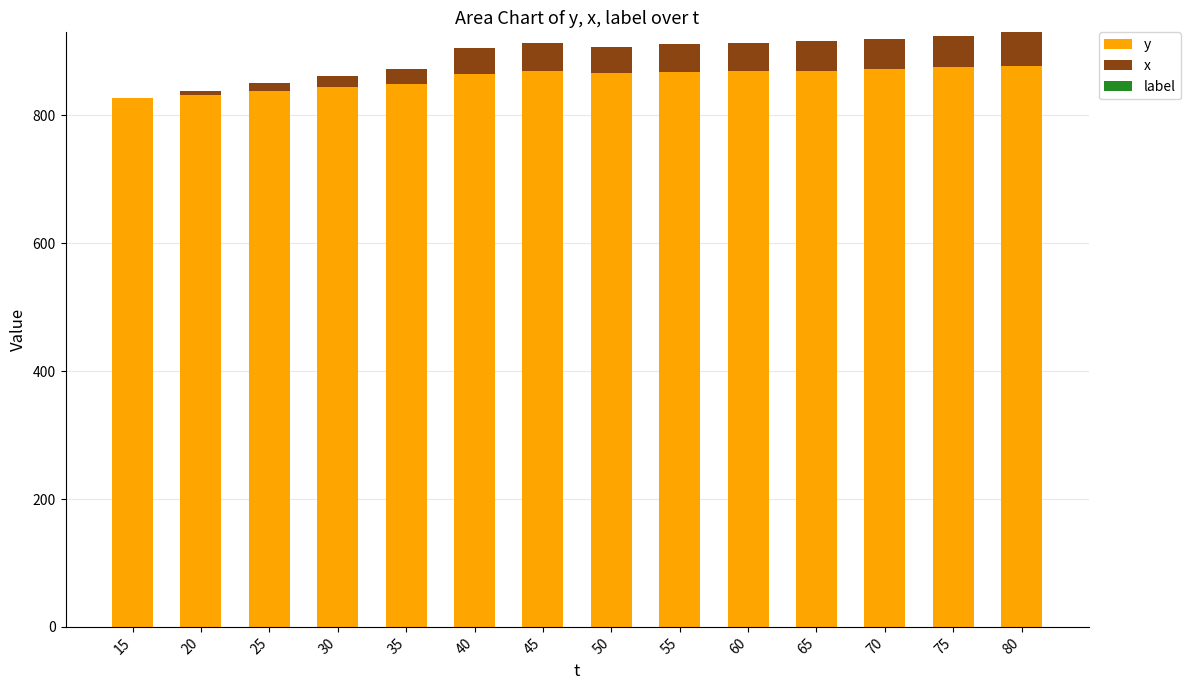

Is it true that y equals 408 at 70?

False